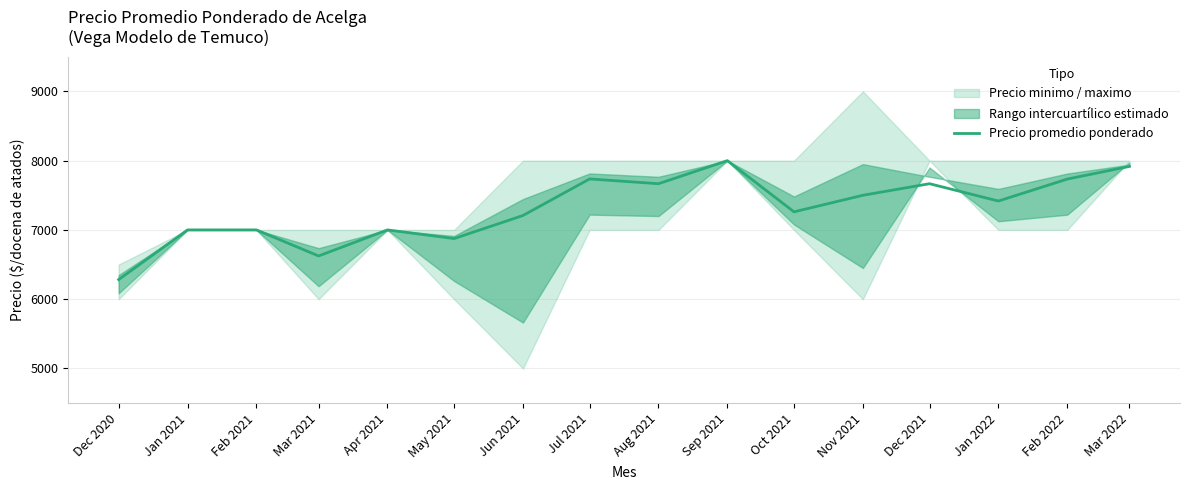

Approximately how many times larger is the value at Mar 2022 compared to Jan 2021?

1.1